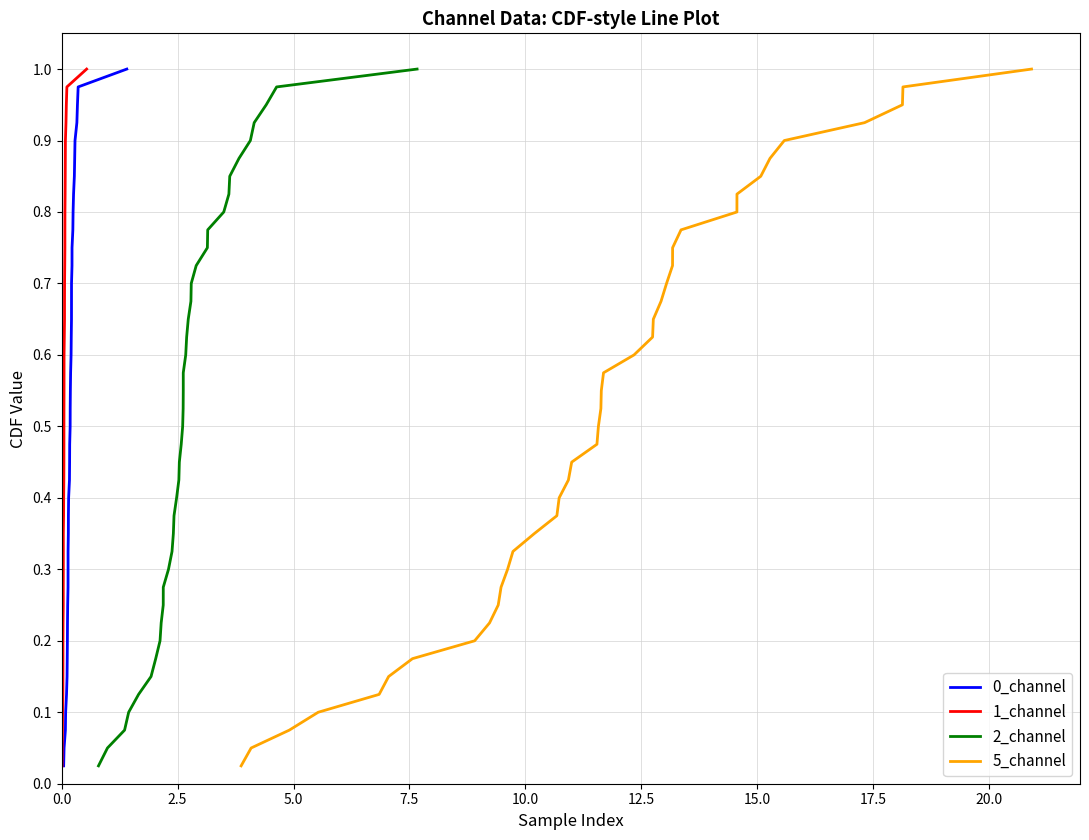

True or false: 0_channel has more than 1 points higher than both neighbors.

False